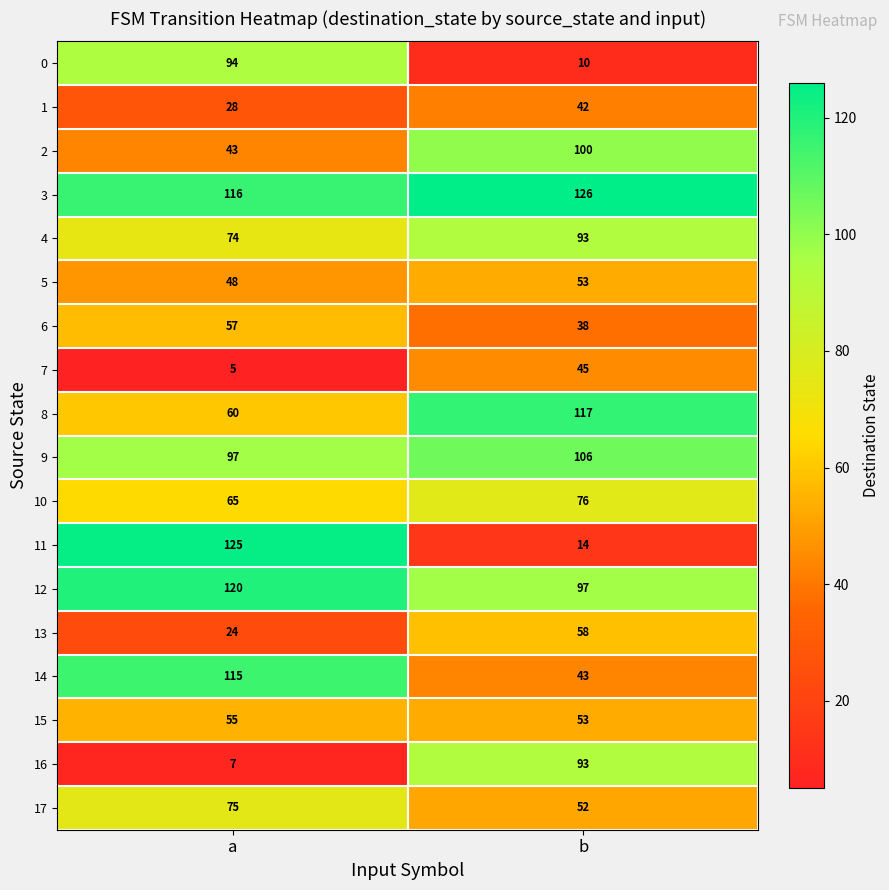

What is the sum of the 2 values at a and b?

143